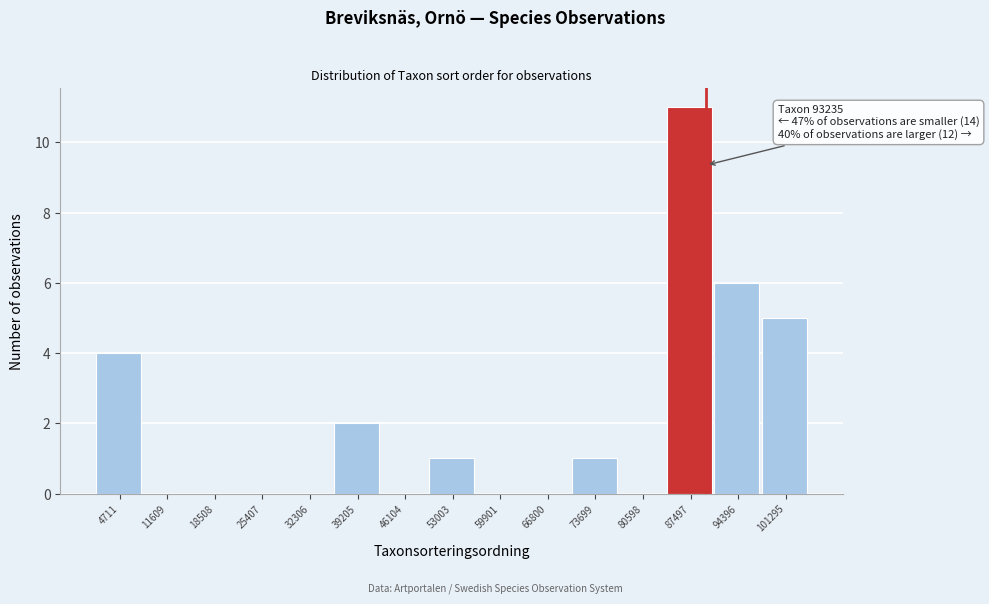

Reading right to left, list all the values displayed in this chart.

101295=5	94396=6	87497=11	80598=0	73699=1	66800=0	59901=0	53003=1	46104=0	39205=2	32306=0	25407=0	18508=0	11609=0	4711=4